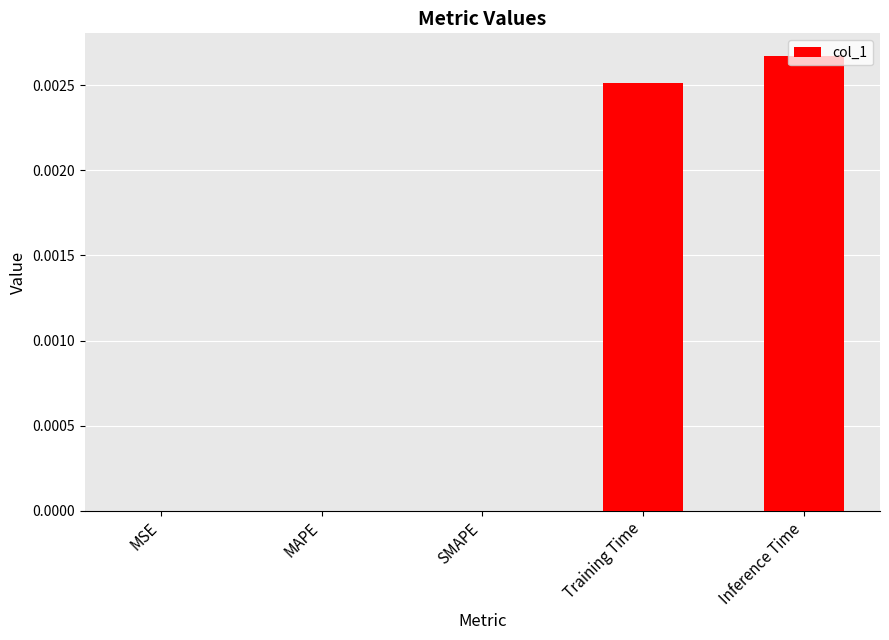

The chart shows a value of 0.0 at SMAPE. True or false?

True